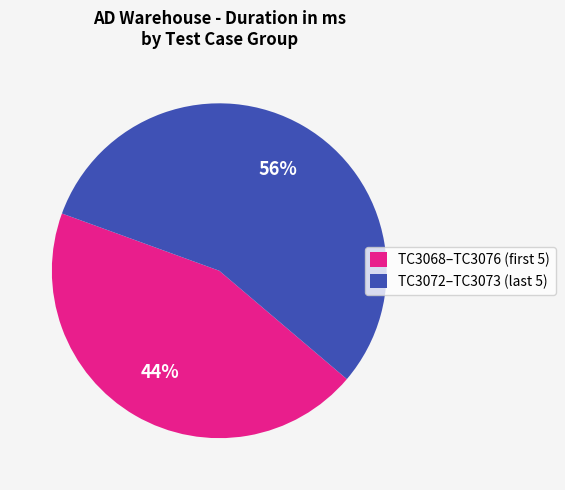

Is there a majority slice in this chart?

Yes